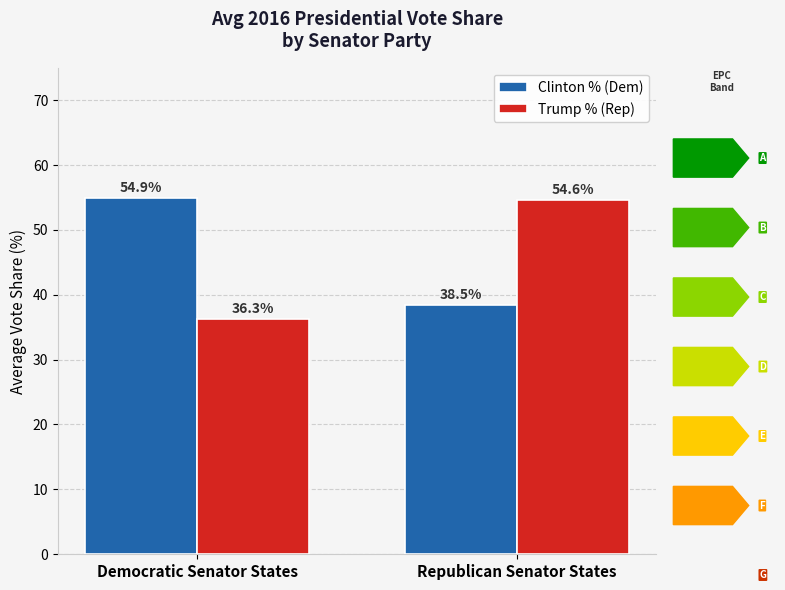

Rank the categories by Clinton % (Dem) value from lowest to highest.

Republican Senator States, Democratic Senator States